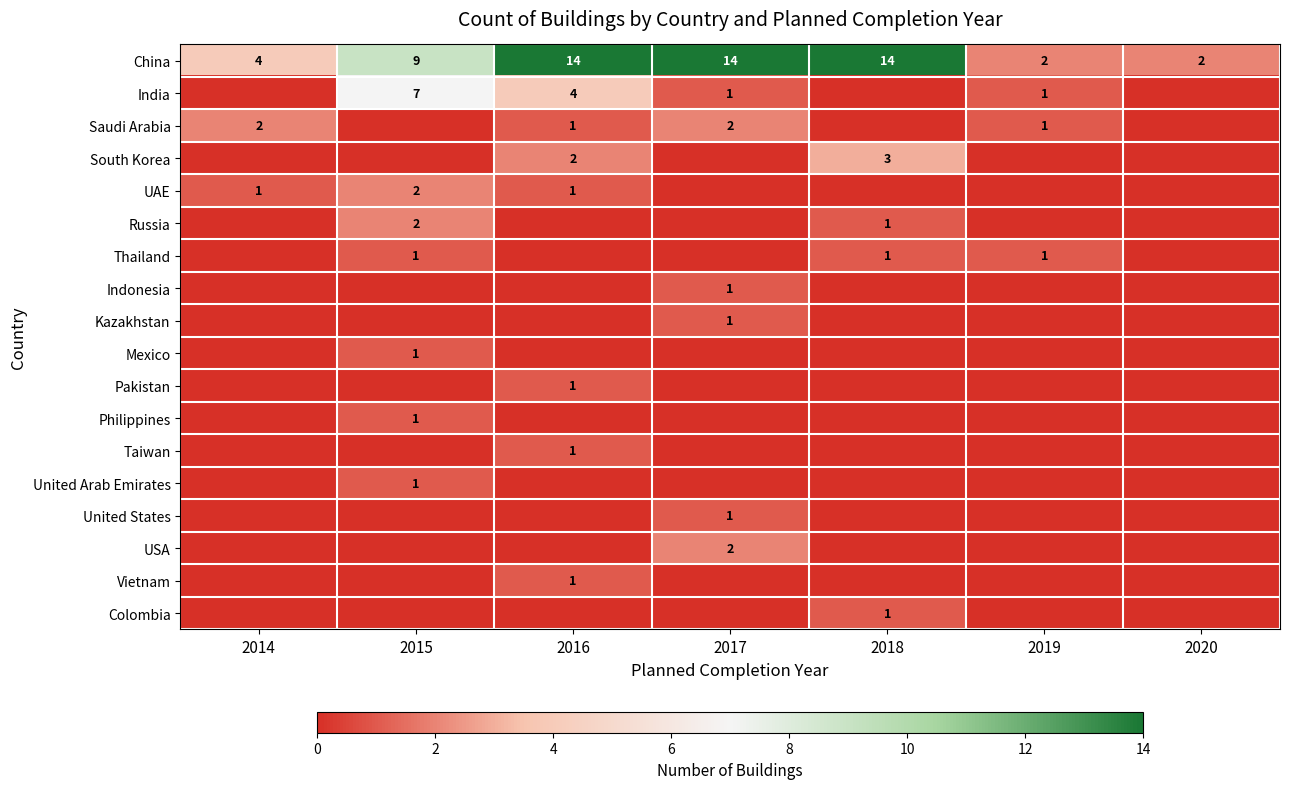

The Thailand series shows 1 at 2015. True or false?

True